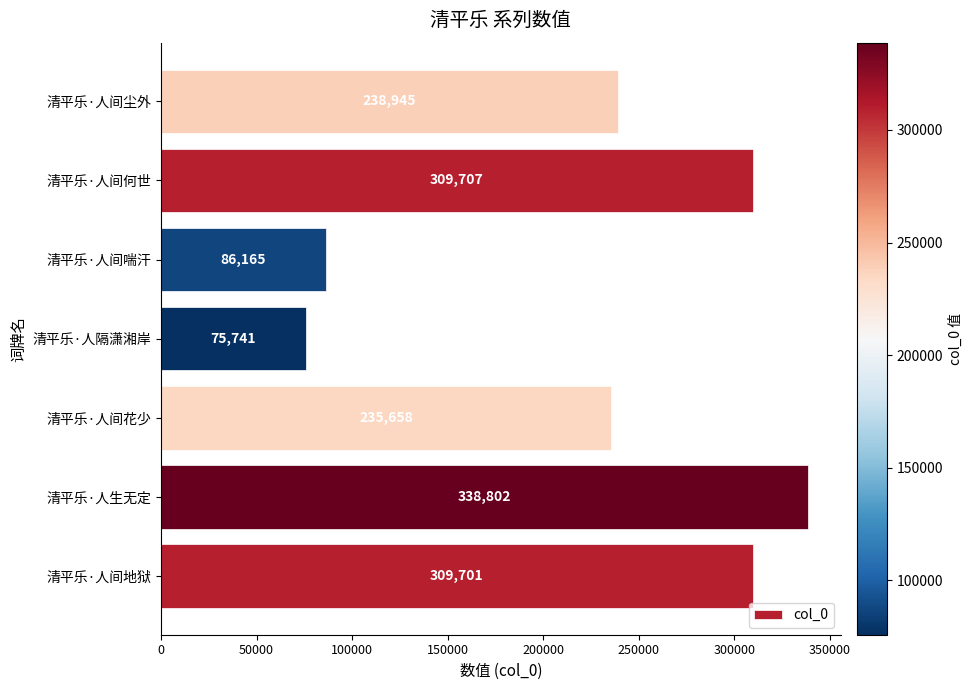

What is the change in value from 清平乐·人隔潇湘岸 to 清平乐·人间尘外?

+163204